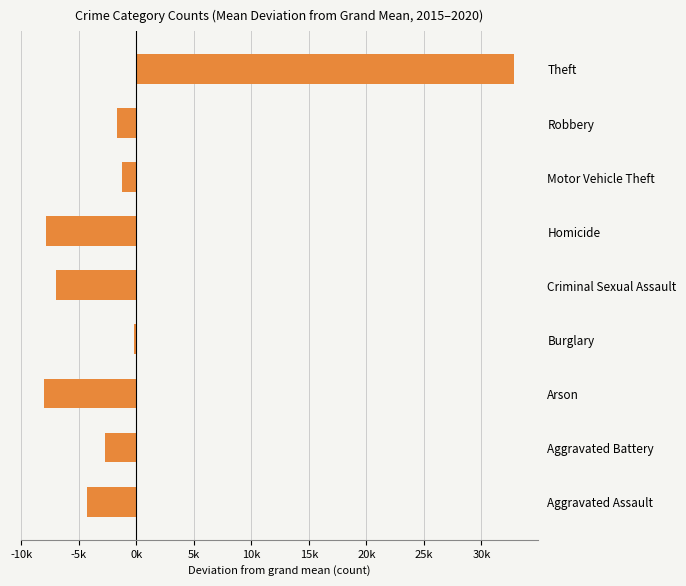

How many data points are less than -2714?

5